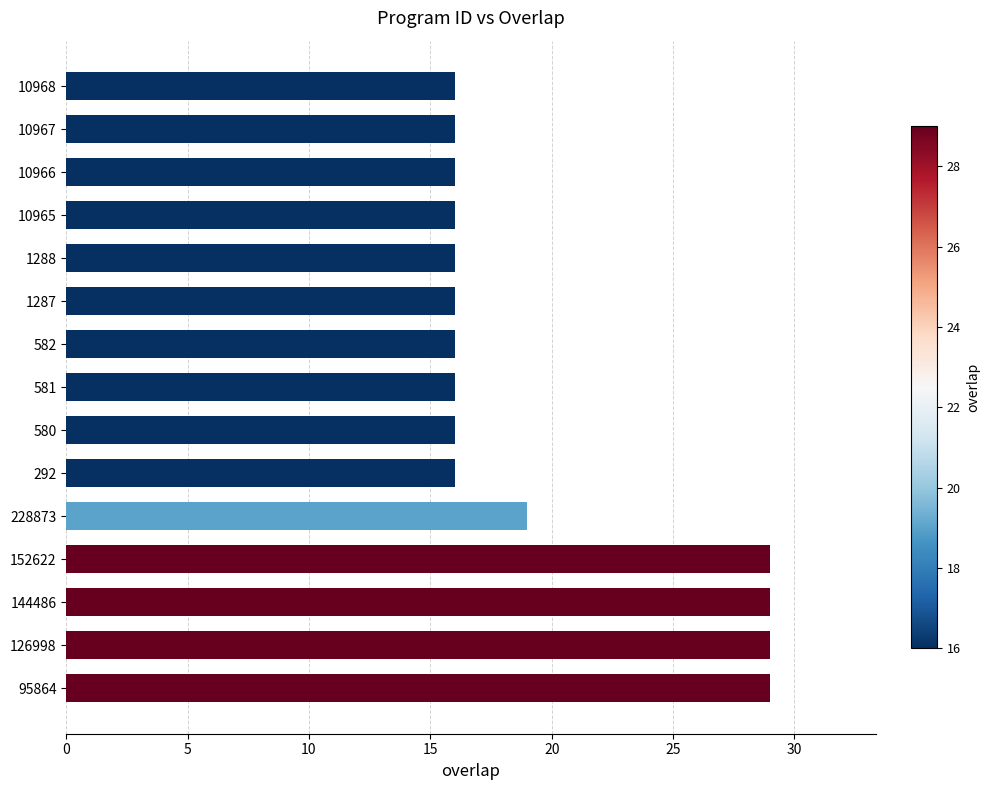

What is the maximum value shown in the chart?

29